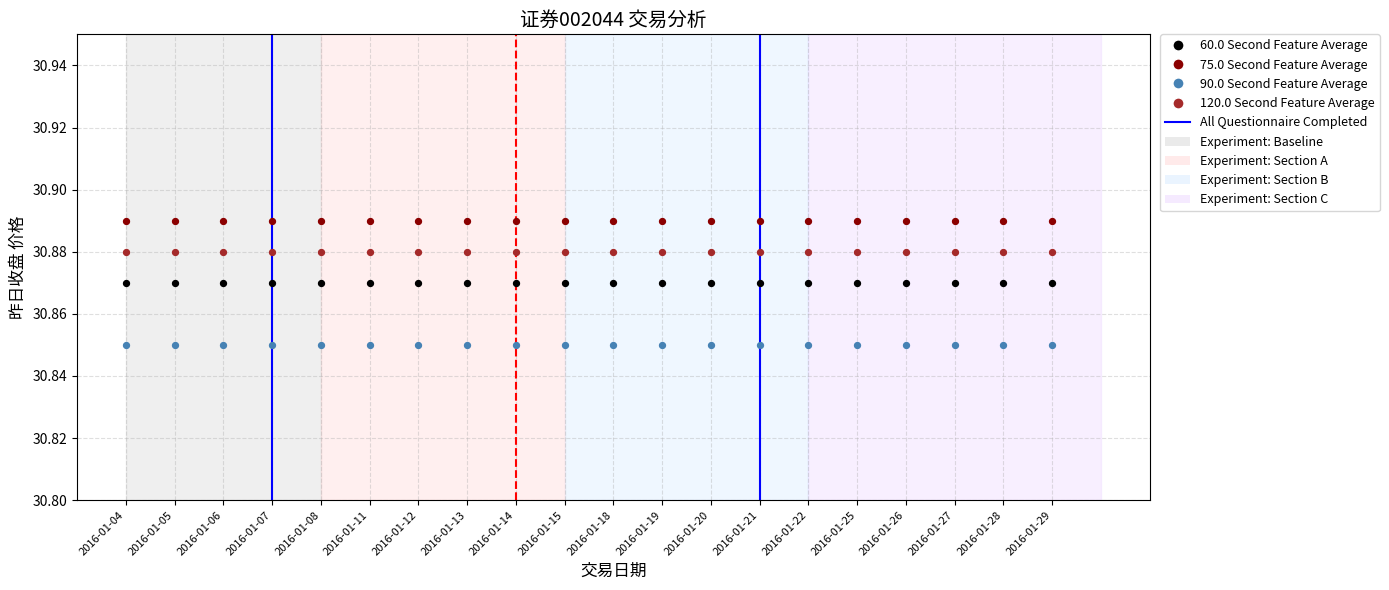

Which series reaches the maximum Y coordinate?

75.0 Second Feature Average